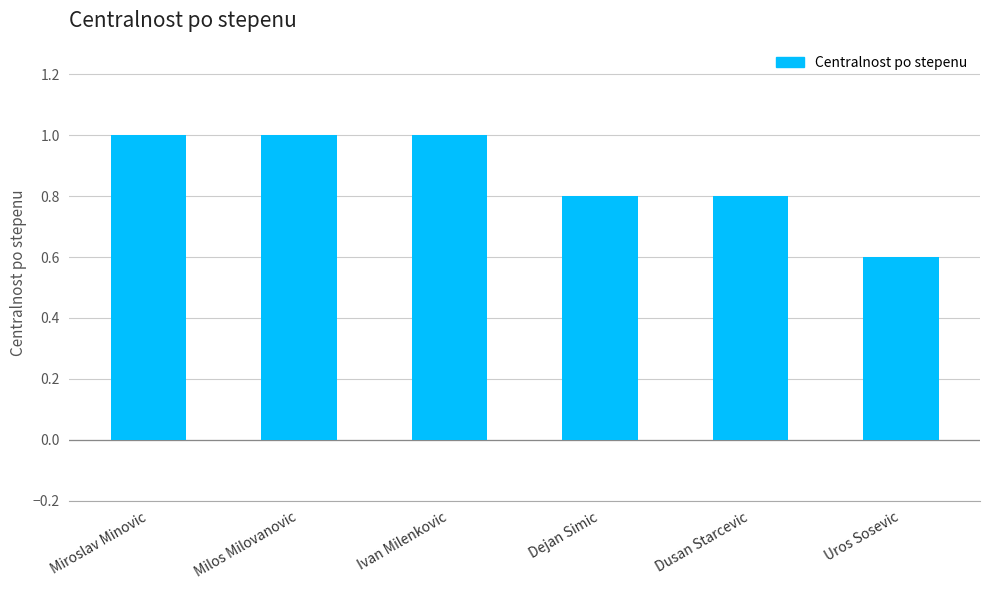

What is the difference between the maximum and minimum values?

0.4